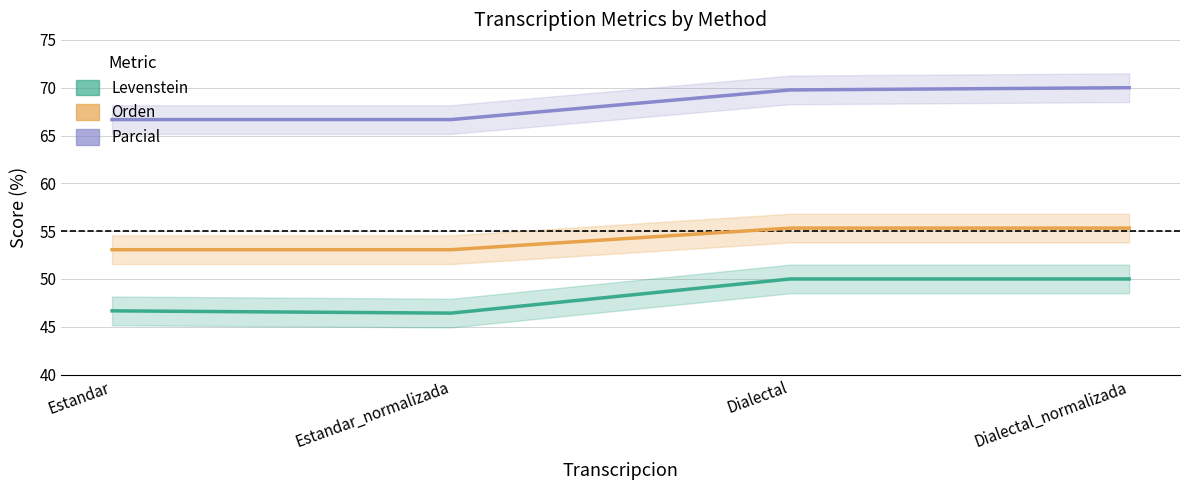

True or false: Orden has more than 0 interior local peaks.

False